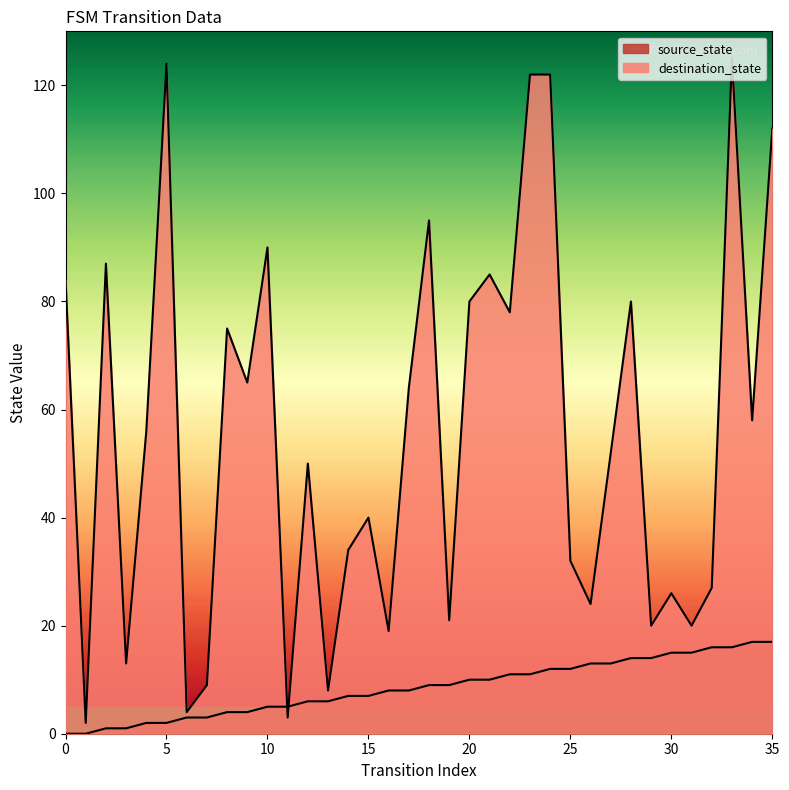

Which series has the largest Y range (max minus min)?

destination_state